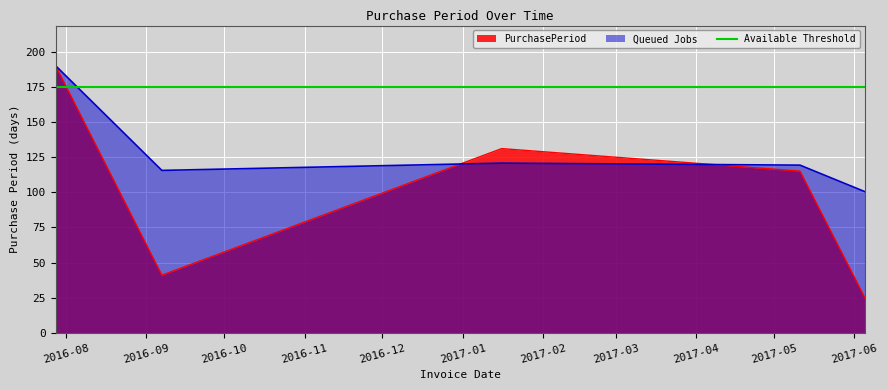

List the labels in order of value, smallest first.

2017-06-05, 2016-09-07, 2017-05-11, 2017-01-16, 2016-07-28